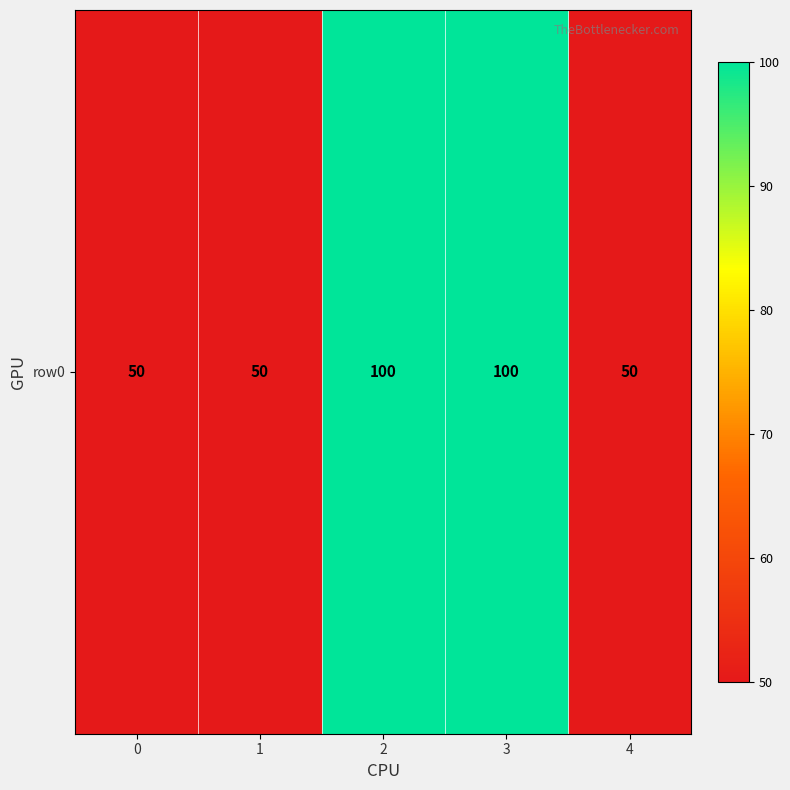

The chart shows a value of 50 at 1. True or false?

True